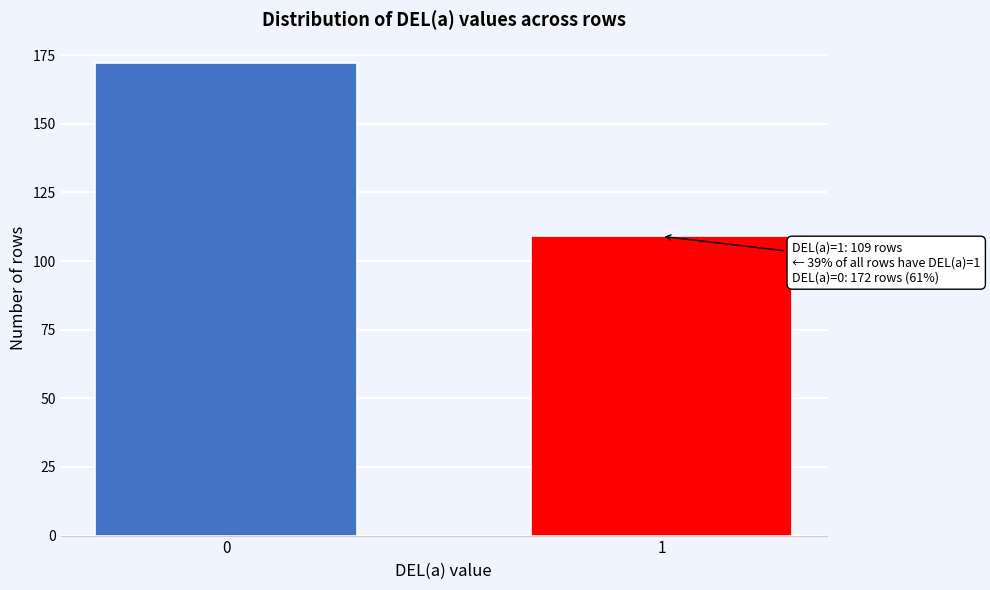

Reading left to right, list all the values displayed in this chart.

0=172	1=109